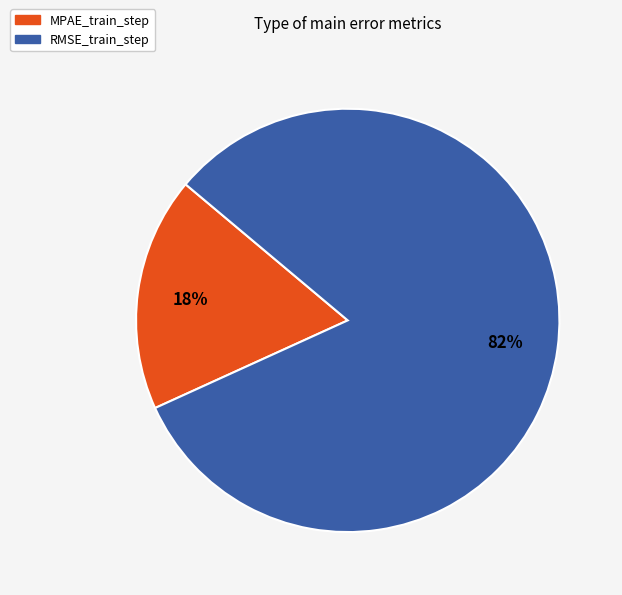

Between MPAE_train_step and RMSE_train_step, which is larger?

RMSE_train_step